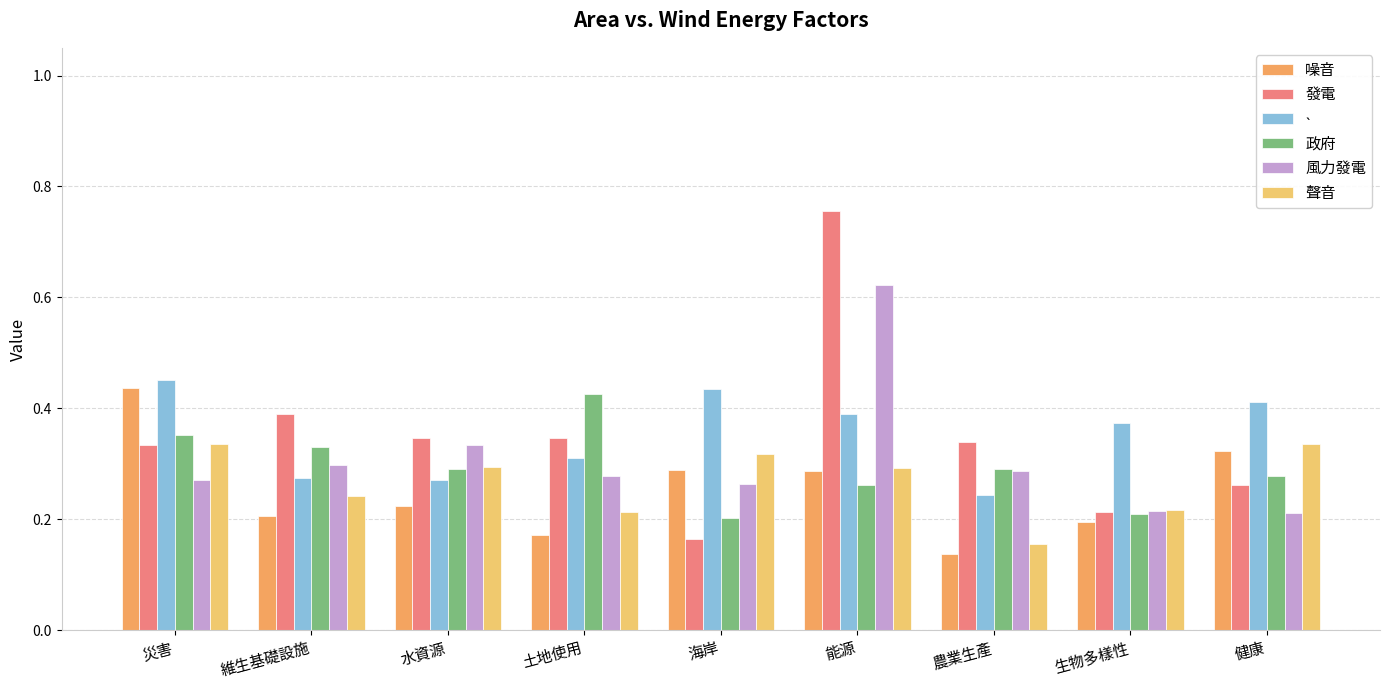

Is it true that ˴ equals 0.3 at 水資源?

True